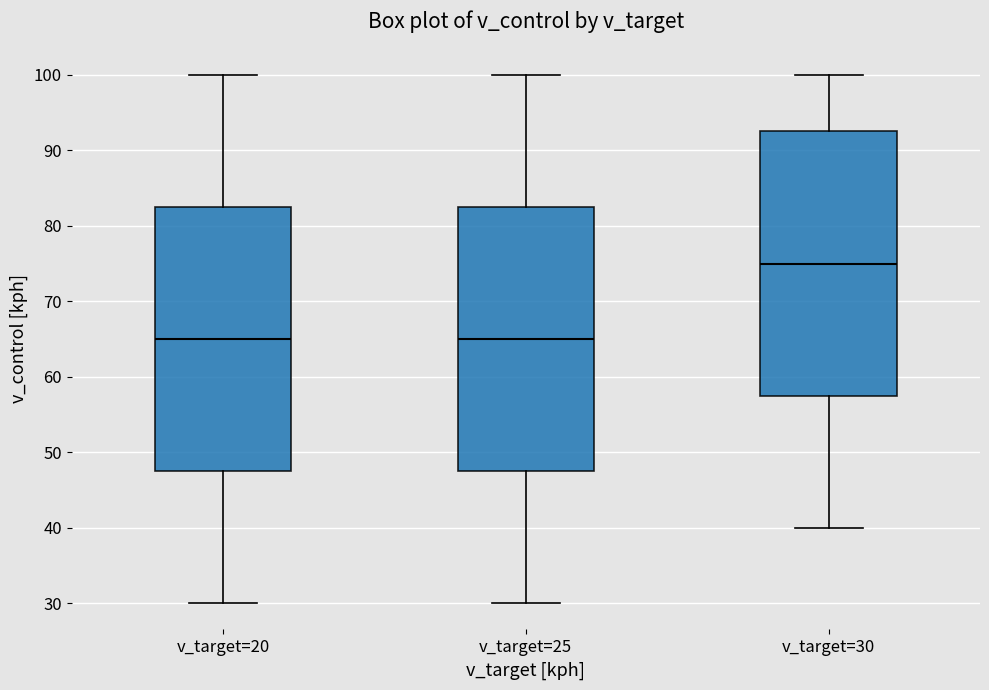

Reading left to right, read every box against the y-axis: the position of its median line, the range the box covers, and the ends of its whiskers. The values are not printed on the chart, so give them approximately, as read against the axis.

v_target=20: median 65, box 48 to 83, whiskers 30 to 100
v_target=25: median 65, box 48 to 83, whiskers 30 to 100
v_target=30: median 75, box 58 to 93, whiskers 40 to 100